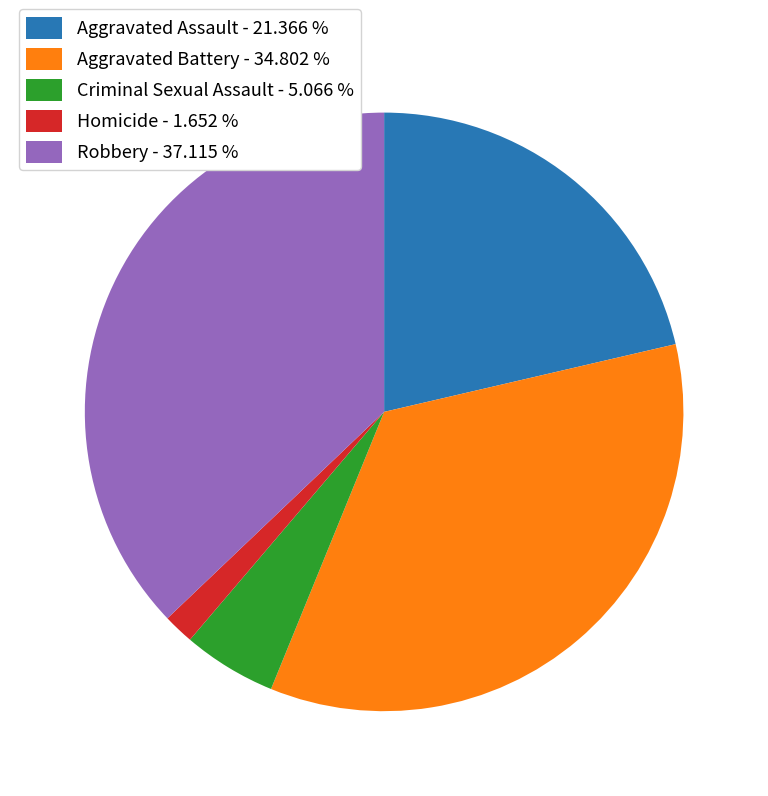

Combined, do Criminal Sexual Assault - 5.066 % and Aggravated Battery - 34.802 % account for over 50%?

No